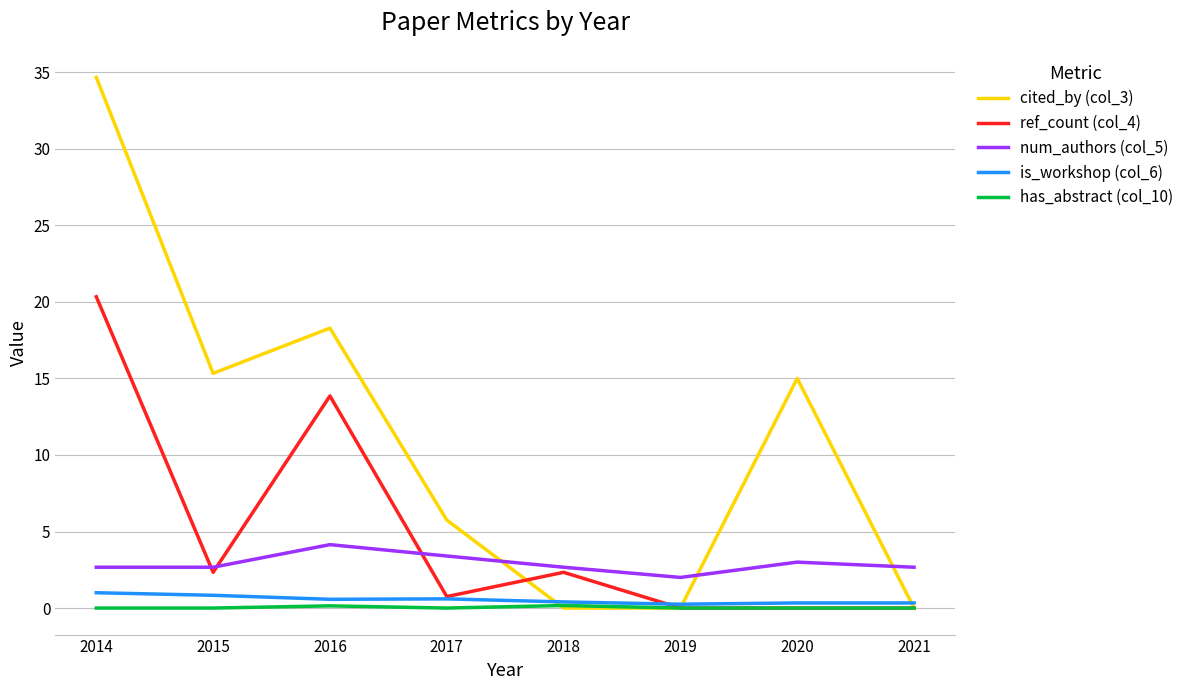

Which series has the largest total across all categories?

cited_by (col_3)